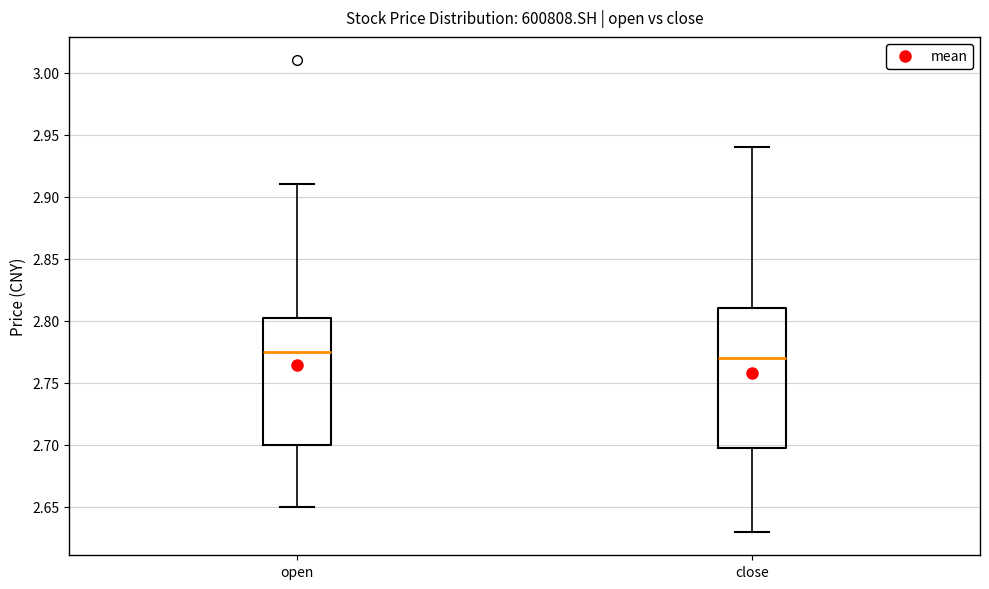

Comparing the boxes themselves (not the whiskers), which one is the tallest?

close